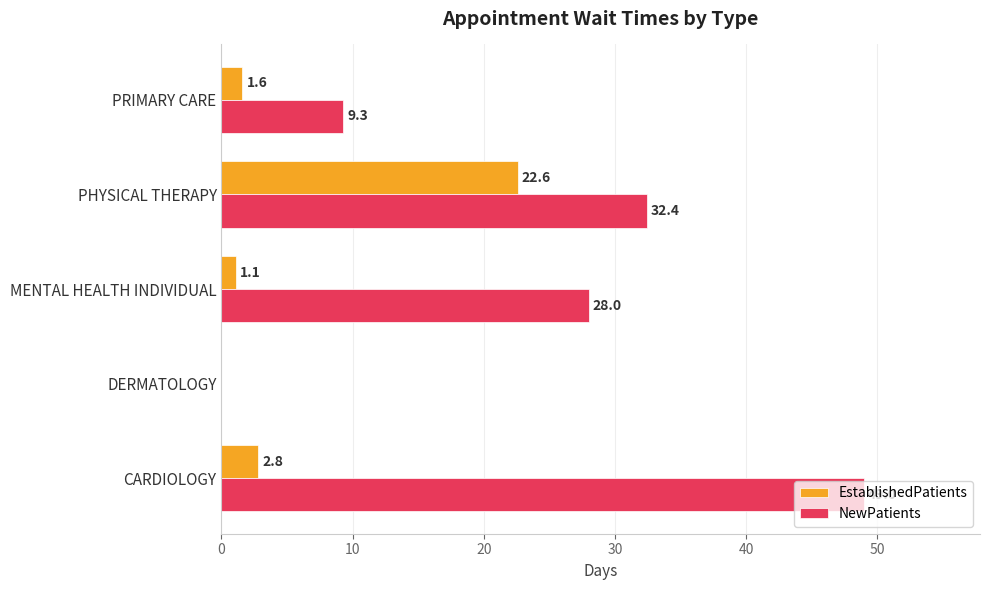

Which category has the highest value across all series?

CARDIOLOGY